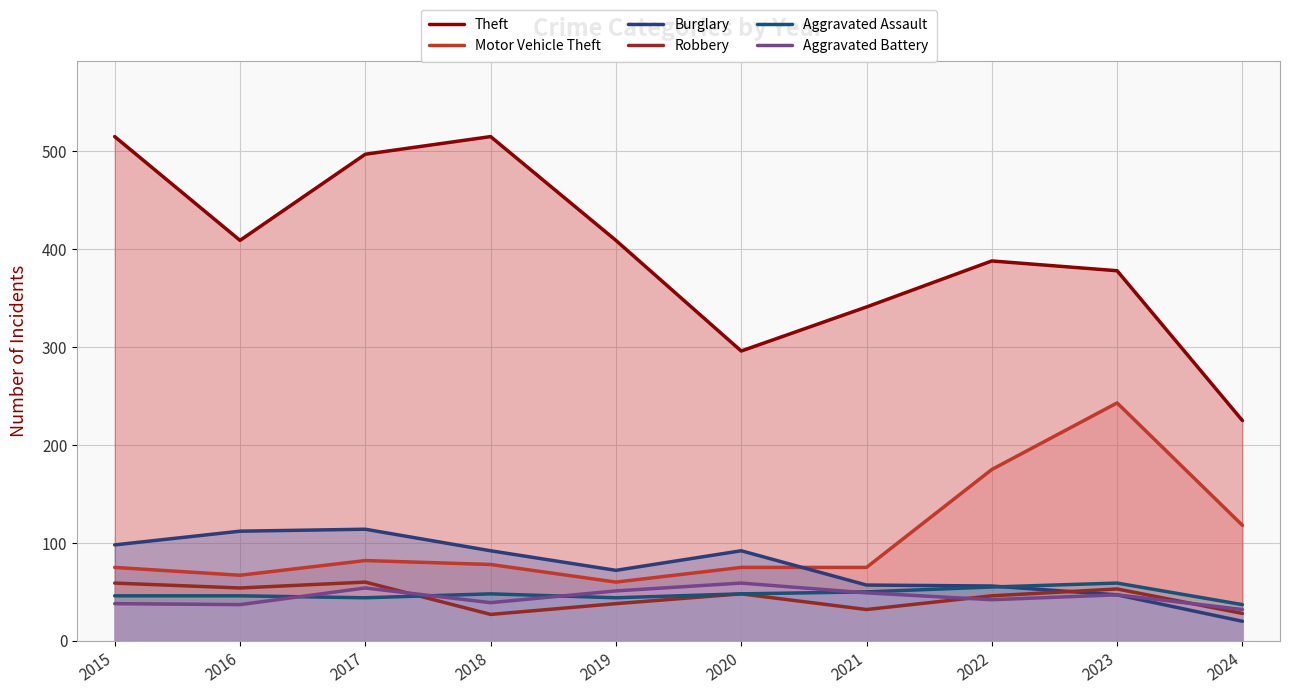

How many lines are shown in the chart?

6